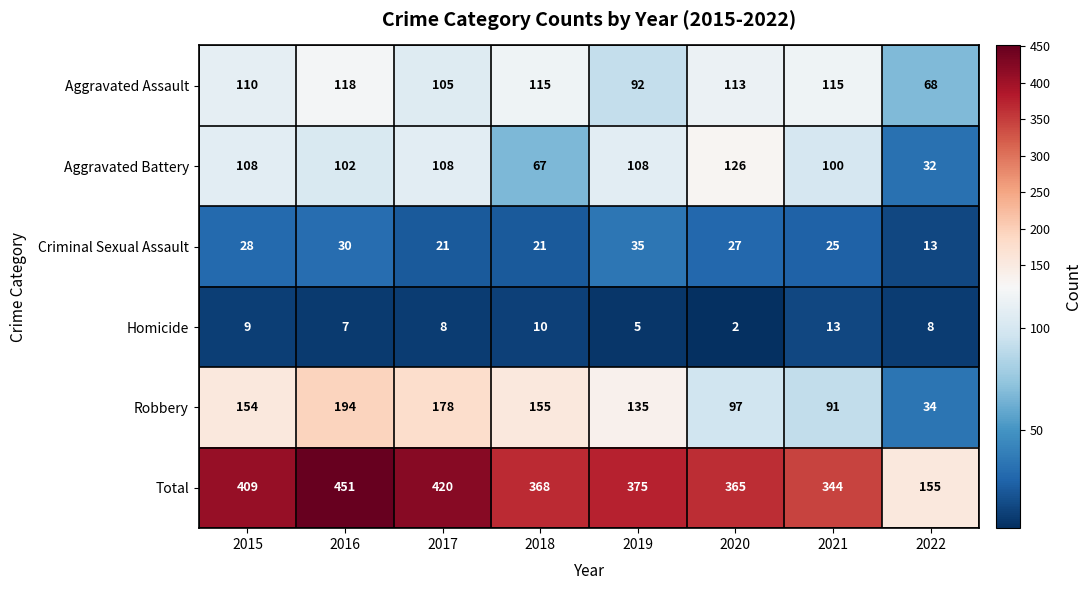

Rank the series by their maximum value, from lowest to highest.

Homicide, Criminal Sexual Assault, Aggravated Assault, Aggravated Battery, Robbery, Total